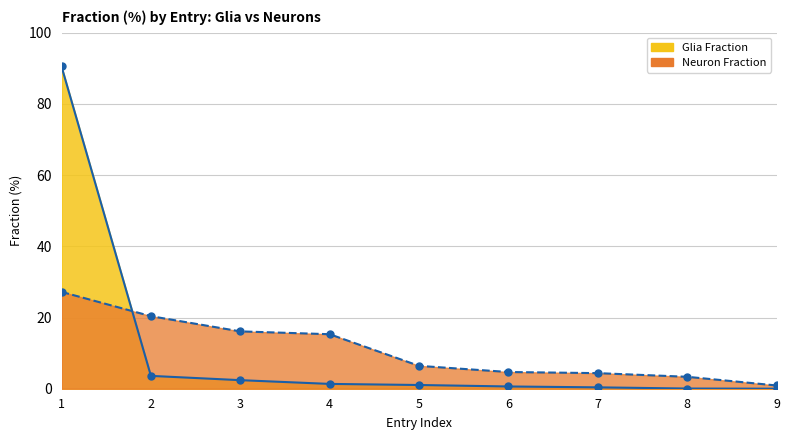

How many data points in Neuron Fraction are less than 6?

4